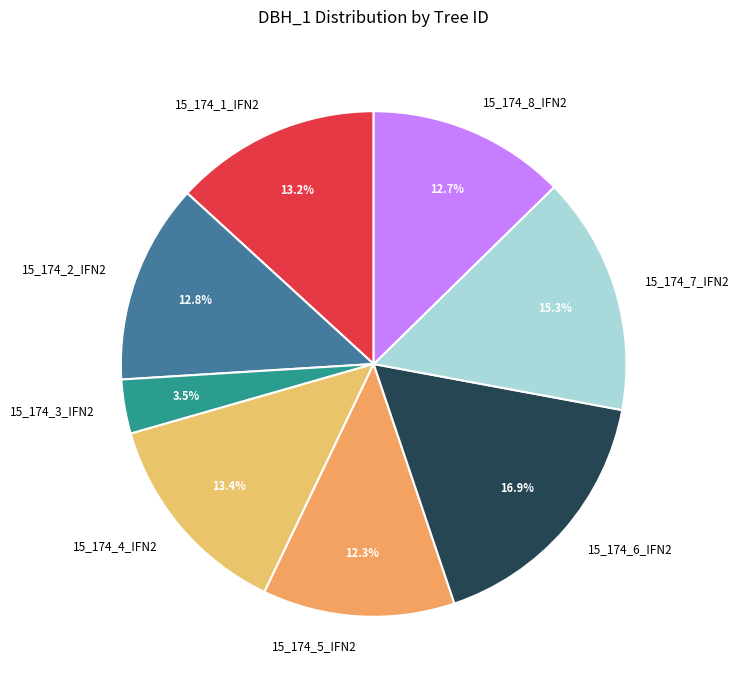

Count the number of slices in the pie.

8